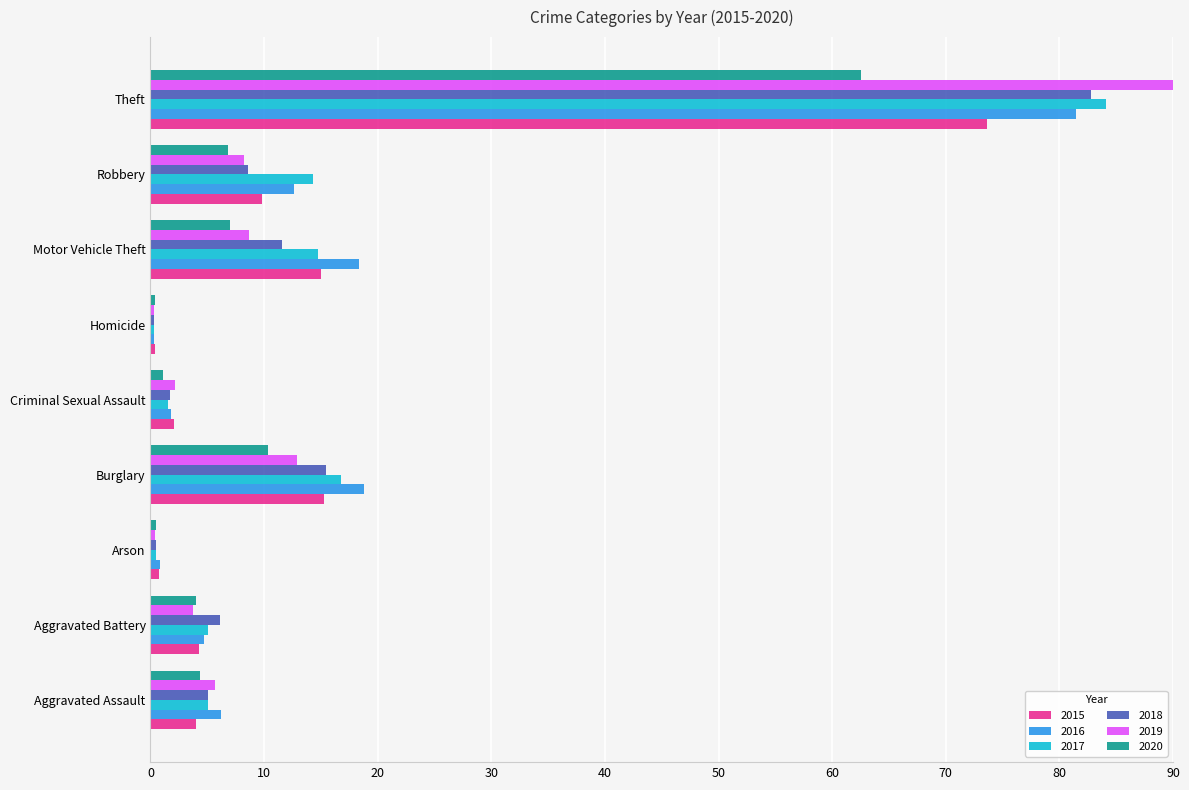

The value of 2018 at Burglary is 8.5. True or false?

False